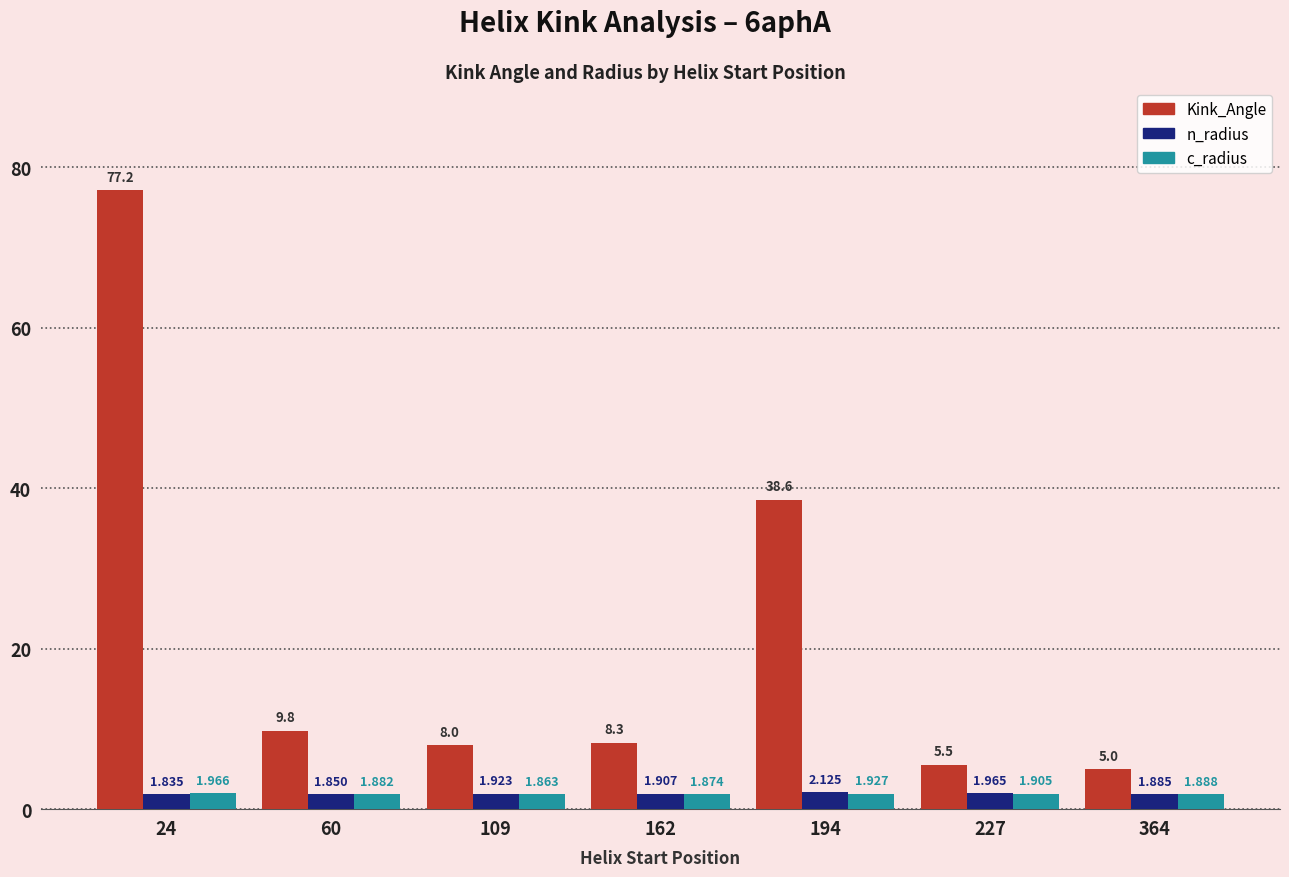

Which category has the highest value across all series?

24